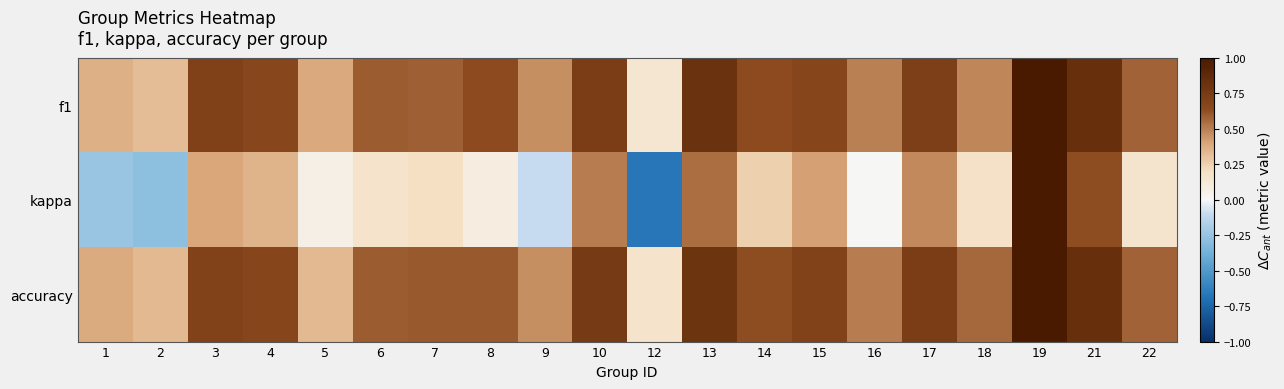

At how many categories does at least one series exceed 0?

20